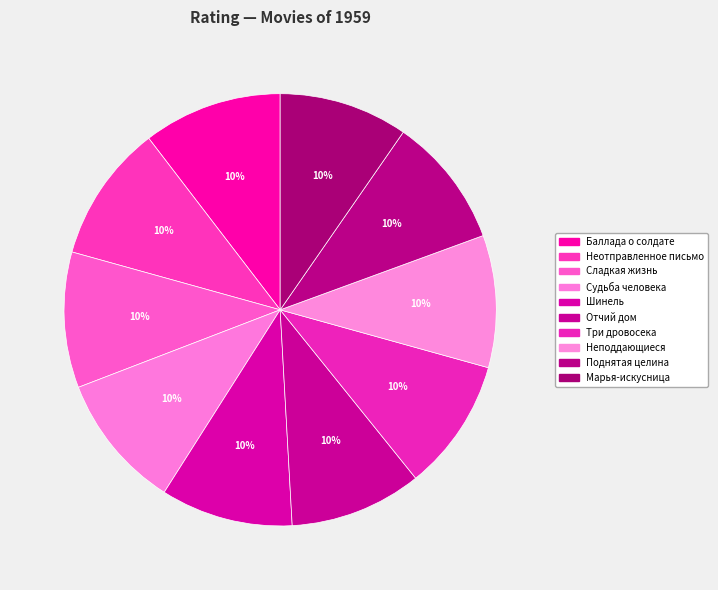

To the nearest percent, what is the combined percentage of Сладкая жизнь and Поднятая целина?

20%